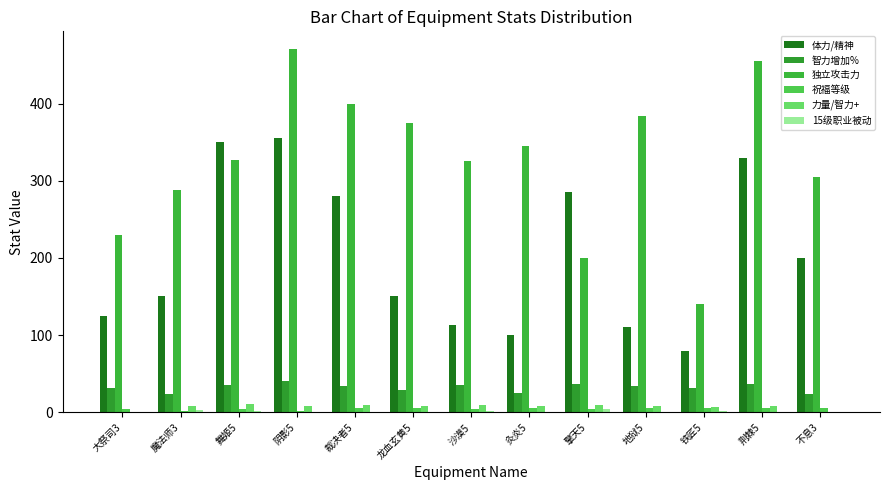

Reading left to right, what are all the values shown in this chart?

体力/精神: 大祭司3=125.0	魔法师3=150.0	舞姬5=350.0	阴影5=355.0	裁决者5=280.0	龙血玄黄5=150.0	沙漠5=113.0	灸炎5=100.0	擎天5=285.0	地狱5=110.0	铁匠5=80.0	荆棘5=330.0	不息3=200.0
智力增加%: 大祭司3=32.0	魔法师3=24.0	舞姬5=35.5	阴影5=40.0	裁决者5=34.4	龙血玄黄5=29.5	沙漠5=35.4	灸炎5=25.0	擎天5=36.1	地狱5=34.1	铁匠5=31.6	荆棘5=36.8	不息3=24.3
独立攻击力: 大祭司3=230.0	魔法师3=288.0	舞姬5=327.0	阴影5=470.0	裁决者5=400.0	龙血玄黄5=375.0	沙漠5=325.0	灸炎5=345.0	擎天5=200.0	地狱5=384.0	铁匠5=140.0	荆棘5=455.0	不息3=305.0
祝福等级: 大祭司3=4.0	魔法师3=2.0	舞姬5=4.0	阴影5=2.0	裁决者5=5.0	龙血玄黄5=5.0	沙漠5=4.0	灸炎5=5.0	擎天5=4.0	地狱5=5.0	铁匠5=5.0	荆棘5=5.0	不息3=5.0
力量/智力+: 大祭司3=0.0	魔法师3=8.0	舞姬5=10.2	阴影5=8.0	裁决者5=10.0	龙血玄黄5=8.1	沙漠5=10.0	灸炎5=8.0	擎天5=10.0	地狱5=8.2	铁匠5=7.0	荆棘5=8.0	不息3=0.0
15级职业被动: 大祭司3=0.0	魔法师3=3.0	舞姬5=2.0	阴影5=0.0	裁决者5=0.0	龙血玄黄5=1.0	沙漠5=2.0	灸炎5=0.0	擎天5=4.0	地狱5=1.0	铁匠5=2.0	荆棘5=0.0	不息3=0.0